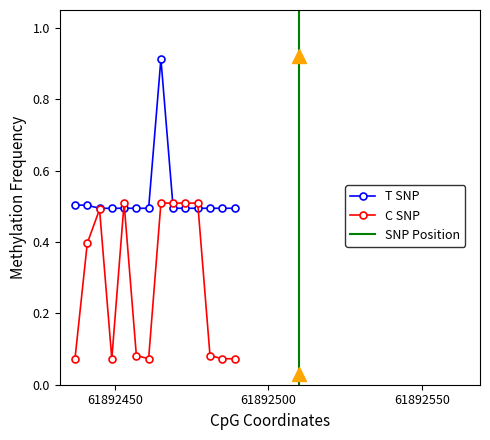

What is the value of the C SNP point at the 2nd from the left?

0.4